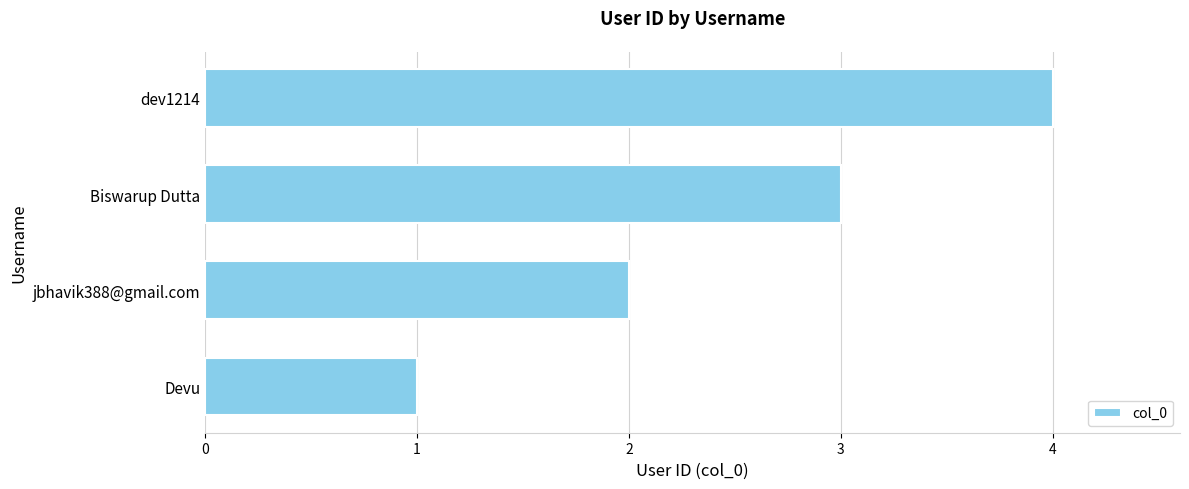

What is the difference between the values at Devu and dev1214?

3